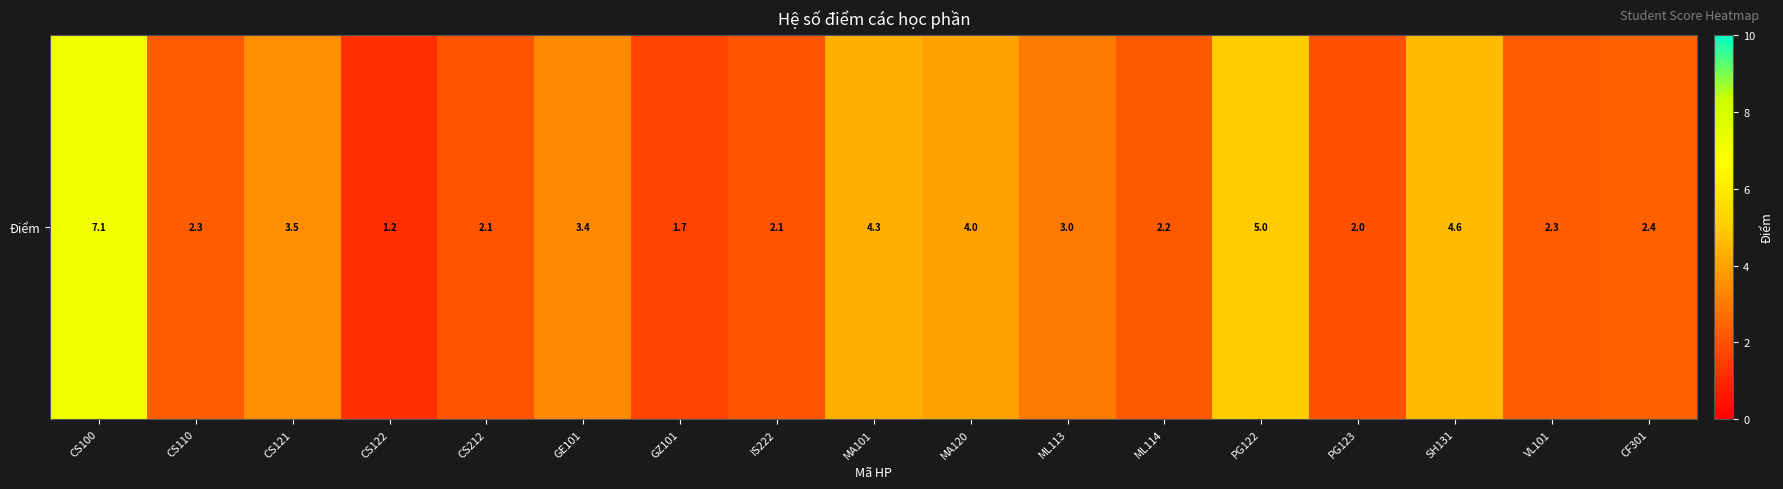

The chart shows a value of 5.0 at PG122. True or false?

True